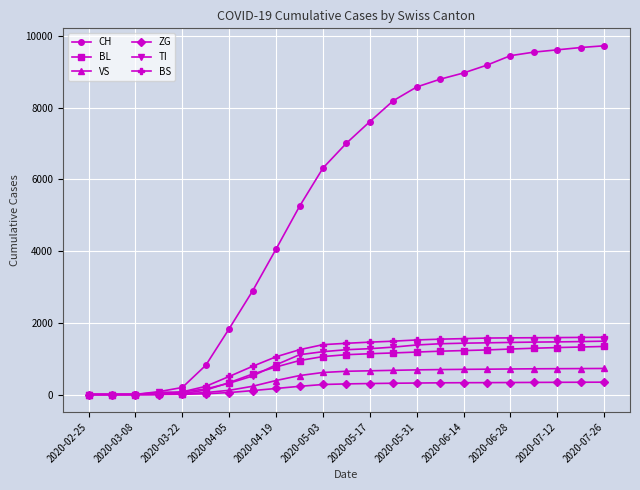

How many distinct data groups are displayed?

6